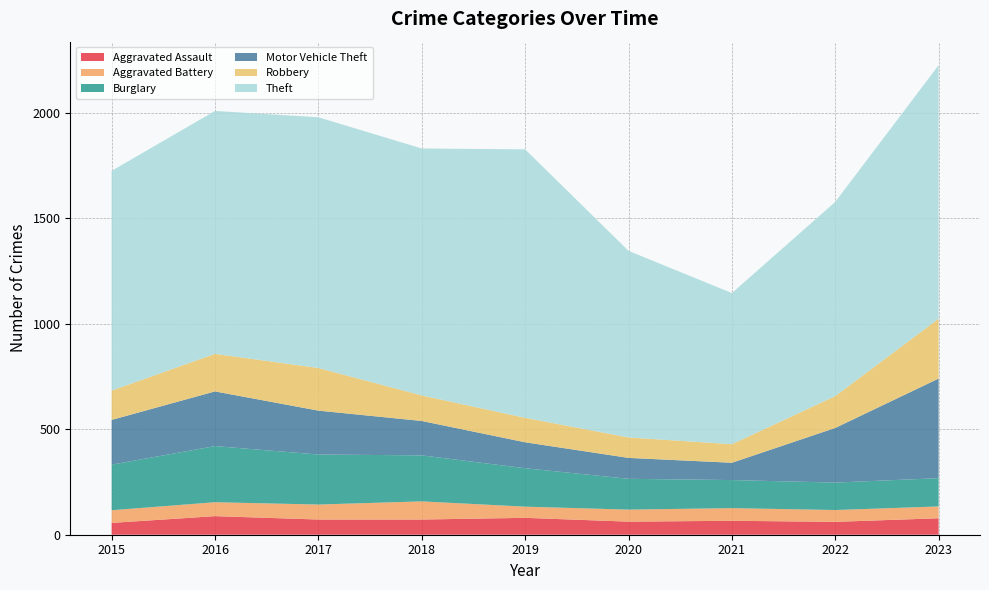

Reading right to left, list all the values displayed in this chart.

Aggravated Assault: 2023=78	2022=61	2021=66	2020=62	2019=80	2018=72	2017=72	2016=88	2015=56
Aggravated Battery: 2023=56	2022=56	2021=60	2020=57	2019=53	2018=86	2017=71	2016=66	2015=60
Burglary: 2023=134	2022=130	2021=133	2020=146	2019=182	2018=218	2017=237	2016=266	2015=216
Motor Vehicle Theft: 2023=472	2022=259	2021=82	2020=99	2019=123	2018=163	2017=208	2016=259	2015=212
Robbery: 2023=284	2022=151	2021=88	2020=97	2019=116	2018=121	2017=202	2016=178	2015=139
Theft: 2023=1201	2022=920	2021=716	2020=884	2019=1272	2018=1170	2017=1188	2016=1151	2015=1041